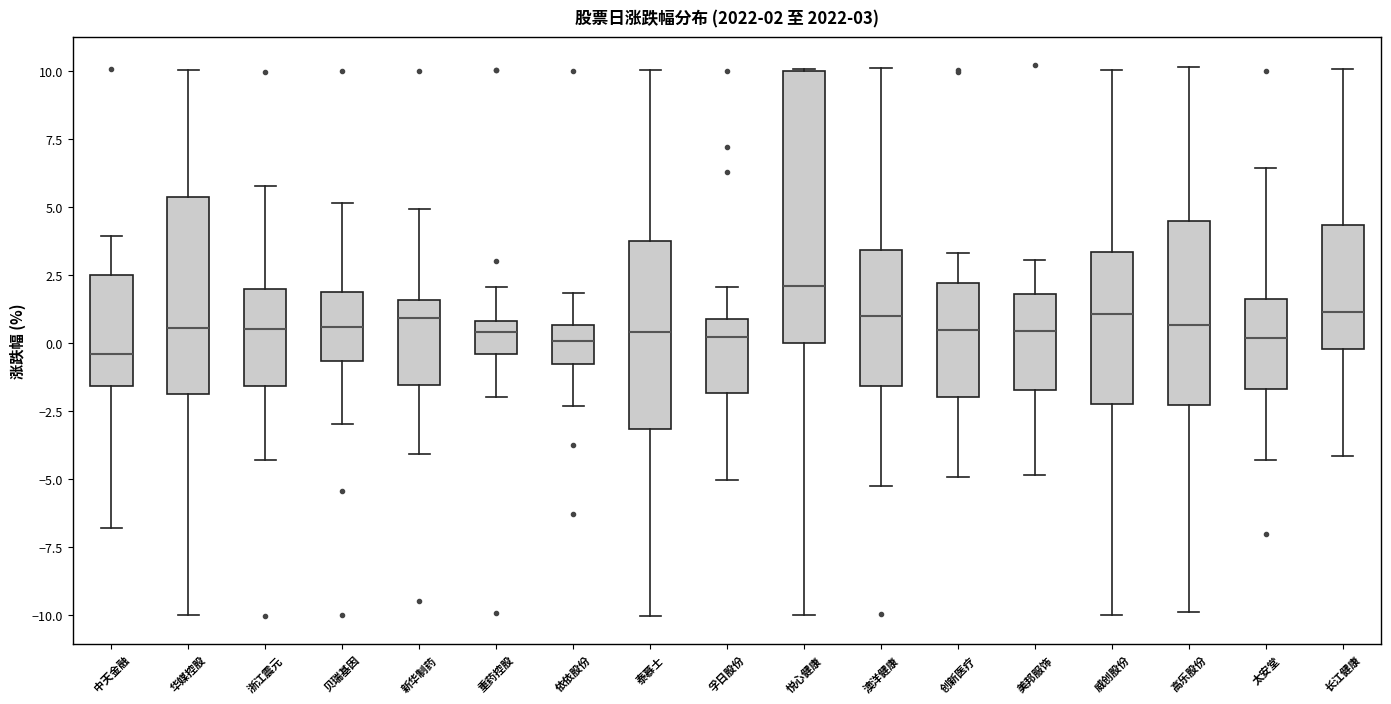

Which box has the highest median line?

悦心健康